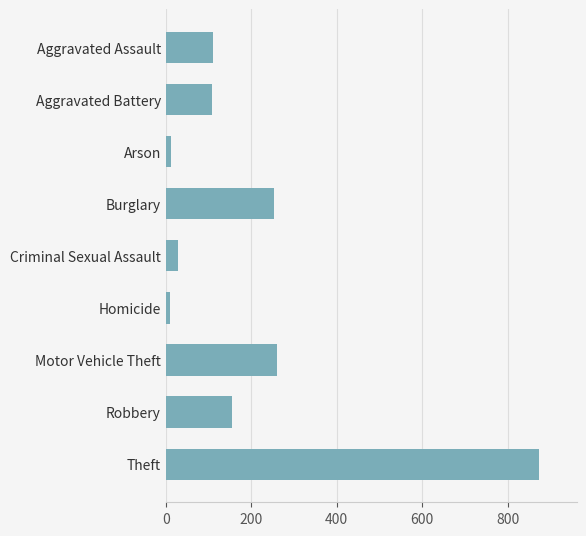

What is the difference between the second highest and minimum values?

252